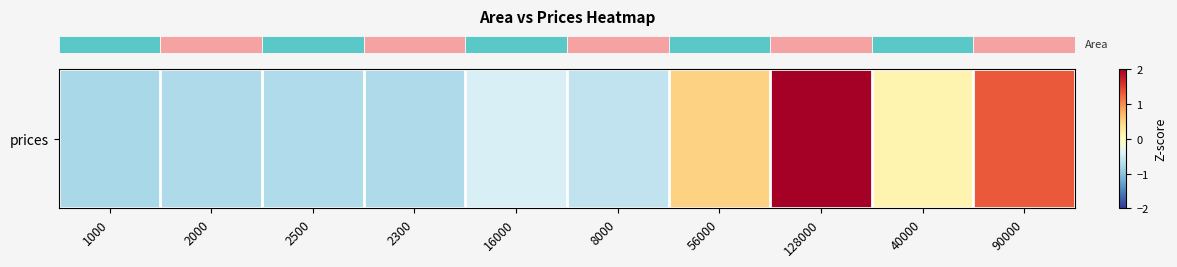

List the labels in order of value, largest first.

128000, 90000, 56000, 40000, 16000, 8000, 2500, 2300, 2000, 1000